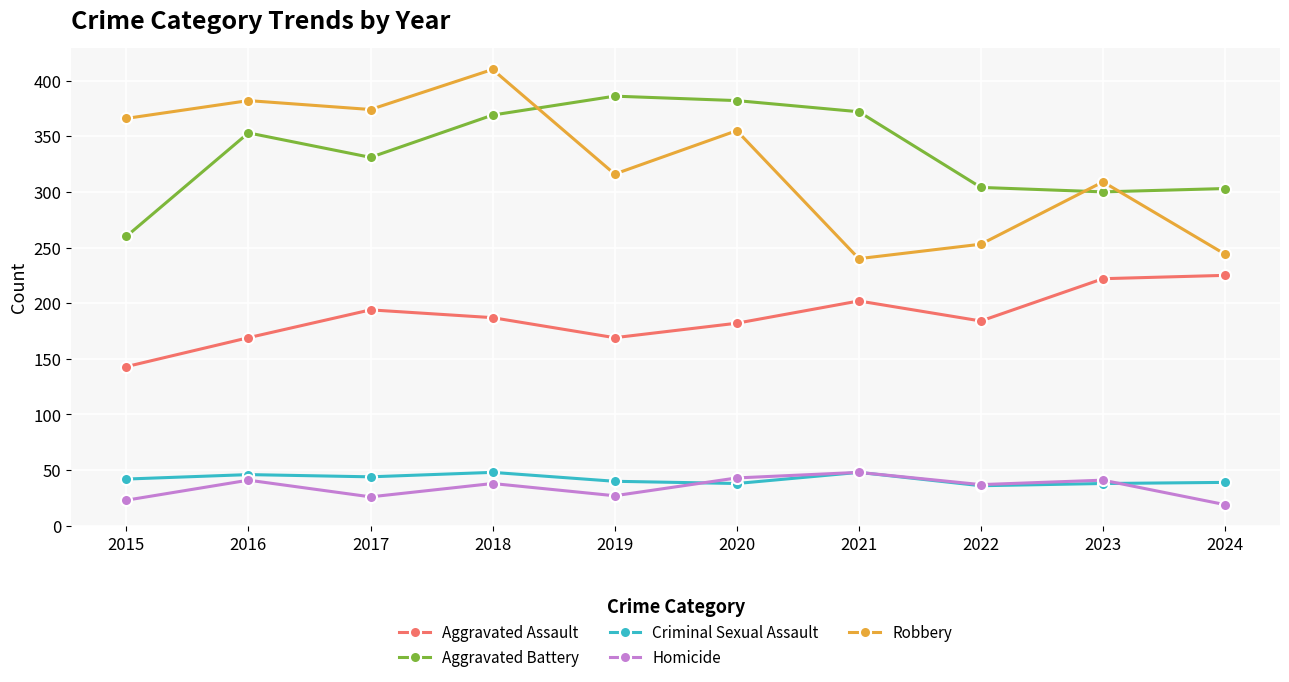

Is the value of Aggravated Battery at 2018 greater than the value of Aggravated Assault at 2020?

Yes